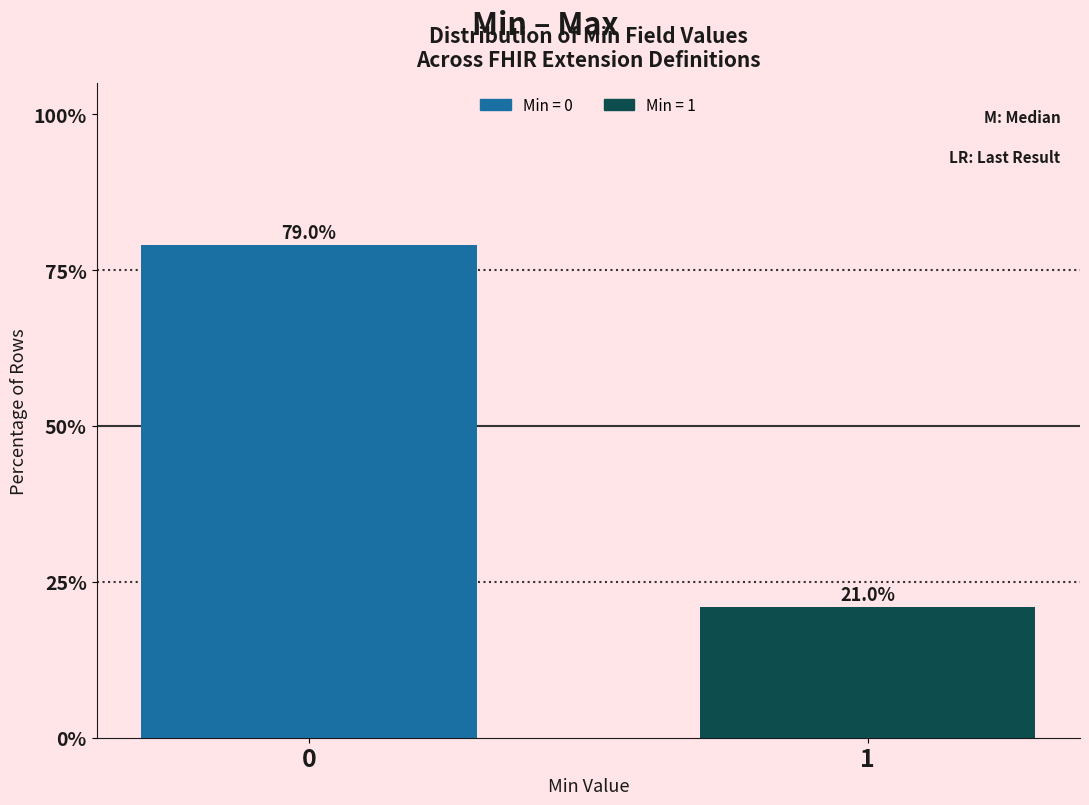

Reading left to right, list all the values displayed in this chart.

79	21